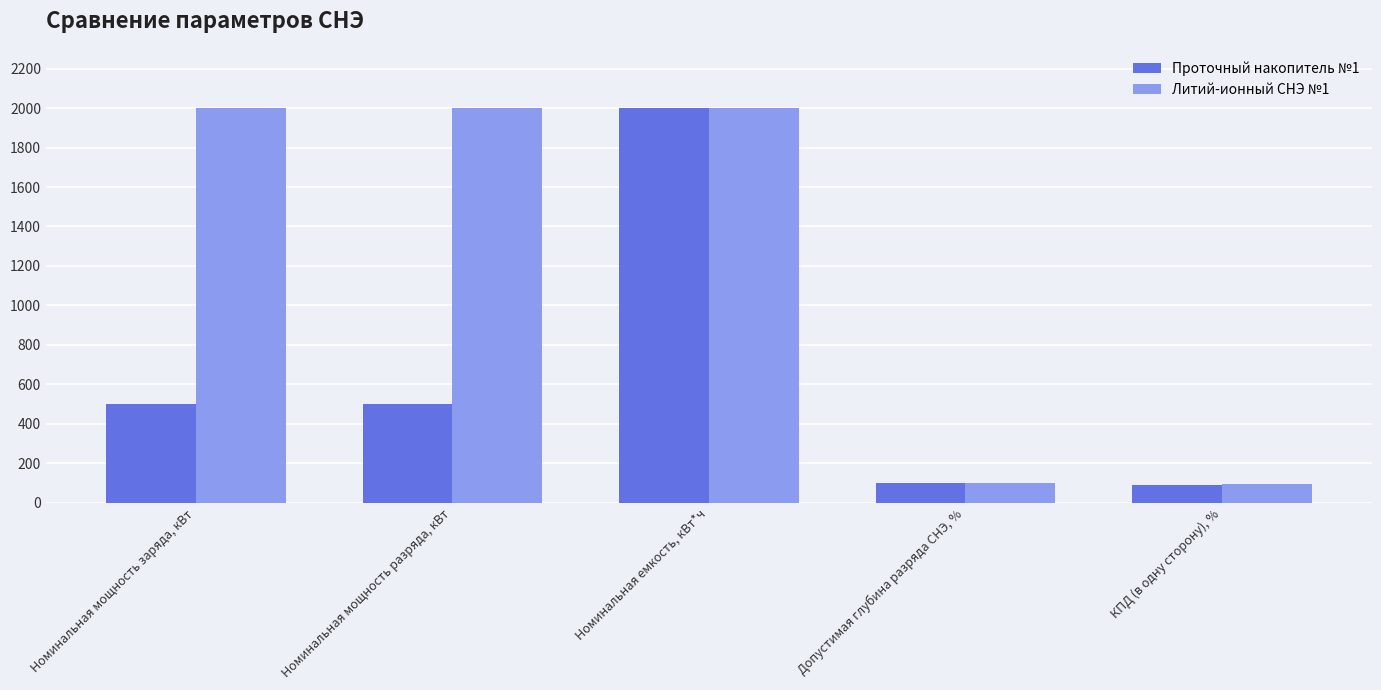

What is the difference between the highest and lowest values at Номинальная мощность разряда, кВт?

1500.0